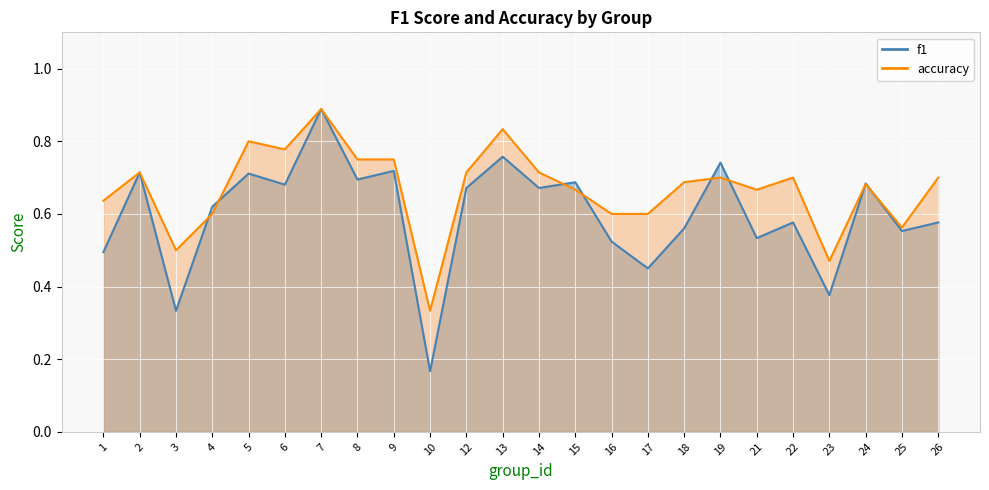

Rank the categories by f1 value from lowest to highest.

10, 3, 23, 17, 1, 16, 21, 25, 18, 22, 26, 4, 12, 14, 6, 24, 15, 8, 5, 2, 9, 19, 13, 7